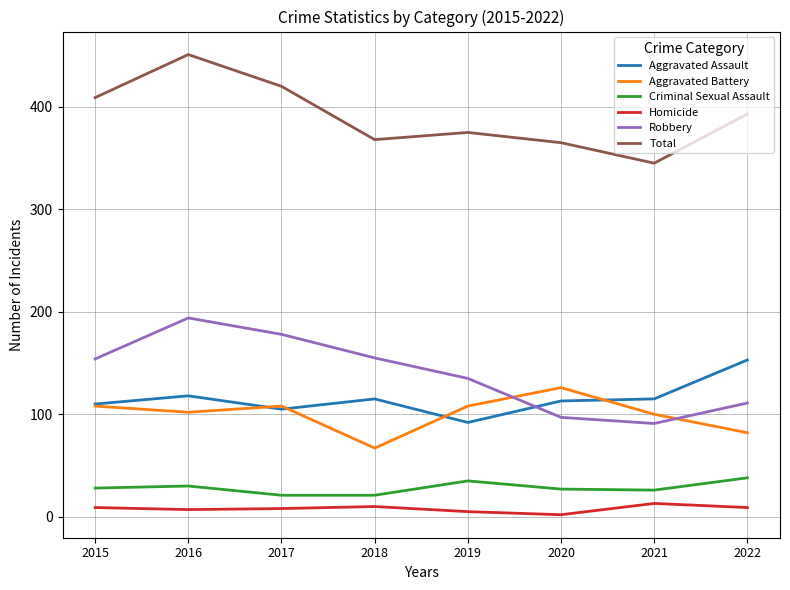

What is the difference between the Robbery values at 2019 and 2017?

43